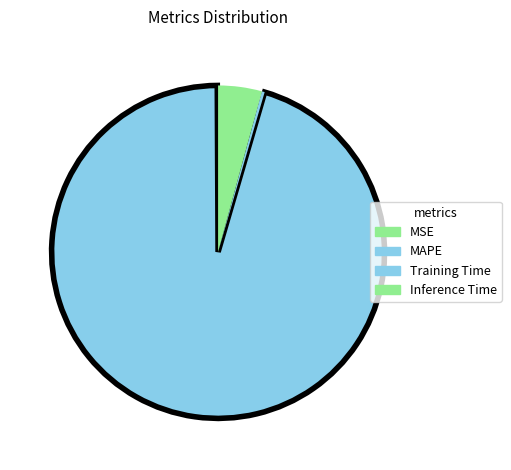

What is the majority slice?

MAPE